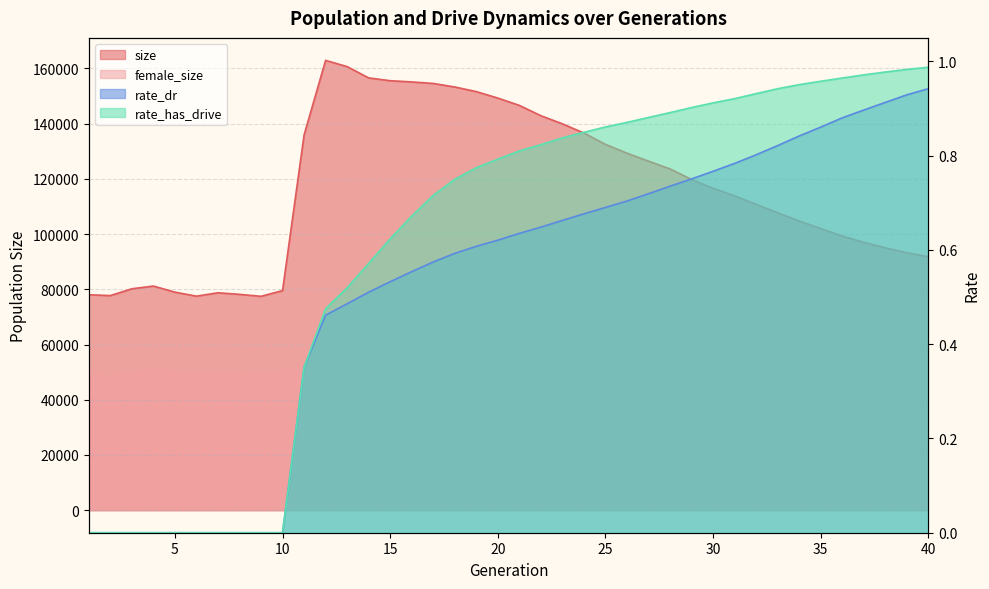

Reading left to right, list all the values displayed in this chart.

size: 1=78030.0	2=77720.0	3=80191.0	4=81177.0	5=78969.0	6=77518.0	7=78740.0	8=78172.0	9=77466.0	10=79531.0	11=135849.0	12=162888.0	13=160640.0	14=156554.0	15=155527.0	16=155092.0	17=154538.0	18=153260.0	19=151582.0	20=149244.0	21=146597.0	22=142861.0	23=139913.0	24=136572.0	25=132481.0	26=129284.0	27=126410.0	28=123582.0	29=119775.0	30=116584.0	31=113811.0	32=110771.0	33=107717.0	34=104717.0	35=102003.0	36=99295.0	37=97006.0	38=95030.0	39=93219.0	40=91777.0
female_size: 1=49021.0	2=48774.0	3=50124.0	4=50999.0	5=50385.0	6=49863.0	7=50189.0	8=49757.0	9=49506.0	10=50726.0	11=50473.0	12=49507.0	13=47083.0	14=42431.0	15=38518.0	16=34196.0	17=30066.0	18=26114.0	19=22879.0	20=20521.0	21=18156.0	22=16240.0	23=14738.0	24=13392.0	25=11866.0	26=10640.0	27=9540.0	28=8501.0	29=7466.0	30=6500.0	31=5734.0	32=4868.0	33=3975.0	34=3280.0	35=2676.0	36=2179.0	37=1795.0	38=1365.0	39=1087.0	40=771.0
rate_dr: 1=0.0	2=0.0	3=0.0	4=0.0	5=0.0	6=0.0	7=0.0	8=0.0	9=0.0	10=0.0	11=0.4	12=0.5	13=0.5	14=0.5	15=0.5	16=0.6	17=0.6	18=0.6	19=0.6	20=0.6	21=0.6	22=0.6	23=0.7	24=0.7	25=0.7	26=0.7	27=0.7	28=0.7	29=0.8	30=0.8	31=0.8	32=0.8	33=0.8	34=0.8	35=0.9	36=0.9	37=0.9	38=0.9	39=0.9	40=0.9
rate_has_drive: 1=0.0	2=0.0	3=0.0	4=0.0	5=0.0	6=0.0	7=0.0	8=0.0	9=0.0	10=0.0	11=0.4	12=0.5	13=0.5	14=0.6	15=0.6	16=0.7	17=0.7	18=0.7	19=0.8	20=0.8	21=0.8	22=0.8	23=0.8	24=0.8	25=0.9	26=0.9	27=0.9	28=0.9	29=0.9	30=0.9	31=0.9	32=0.9	33=0.9	34=1.0	35=1.0	36=1.0	37=1.0	38=1.0	39=1.0	40=1.0